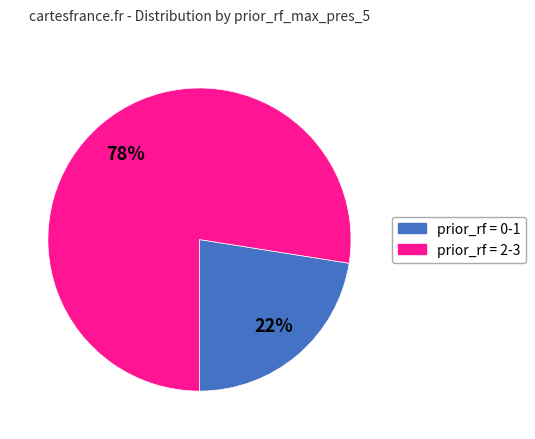

To the nearest percent, what is the average slice percentage?

50%